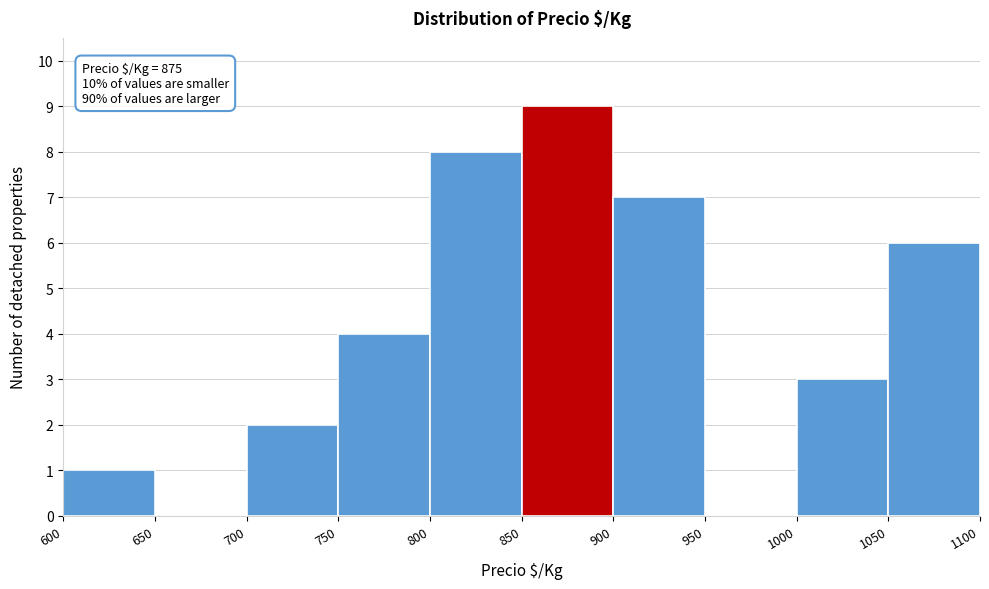

Over which range of the x-axis is the bar tallest?

850 to 900